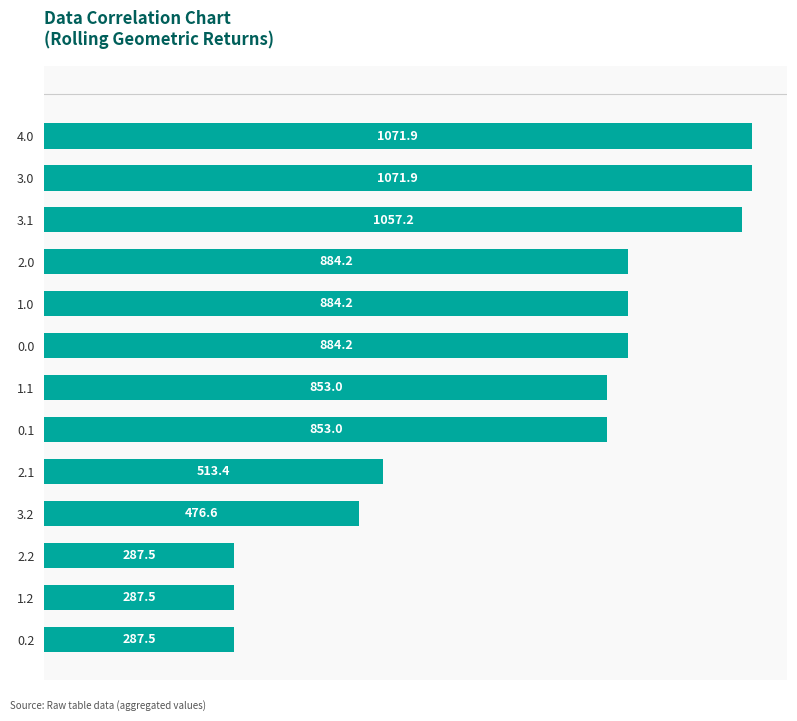

What is the minimum value shown in the chart?

287.5